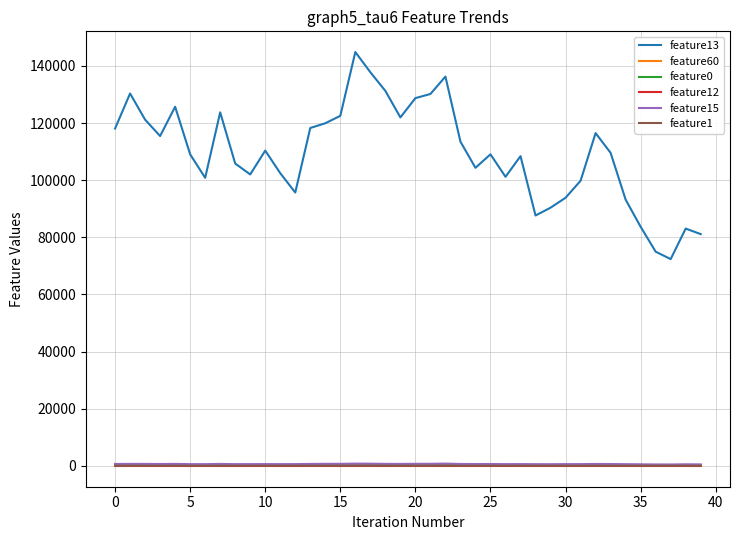

True or false: feature12 and feature13 intersect in this chart.

False